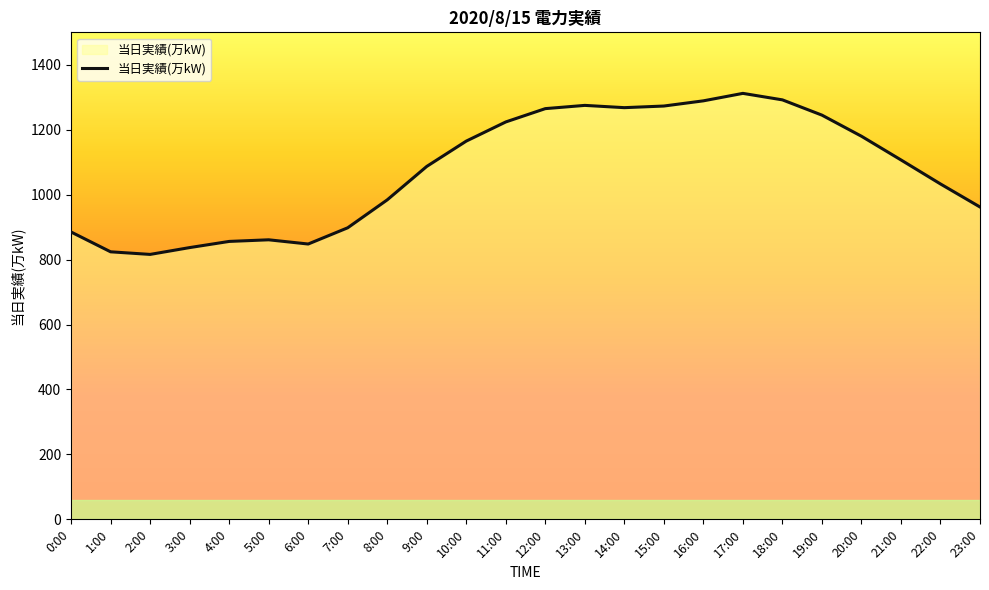

What is the difference between the maximum and minimum values?

496